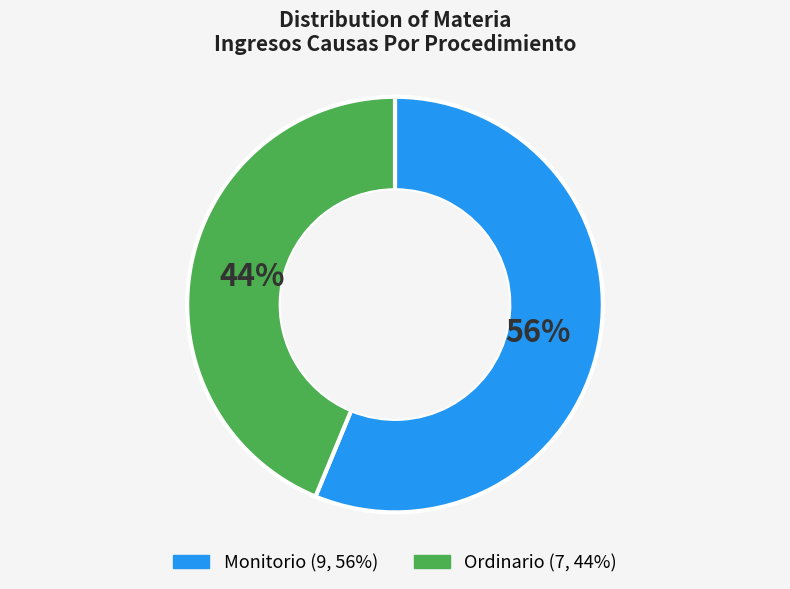

Do Monitorio and Ordinario together represent more than half of the pie?

Yes